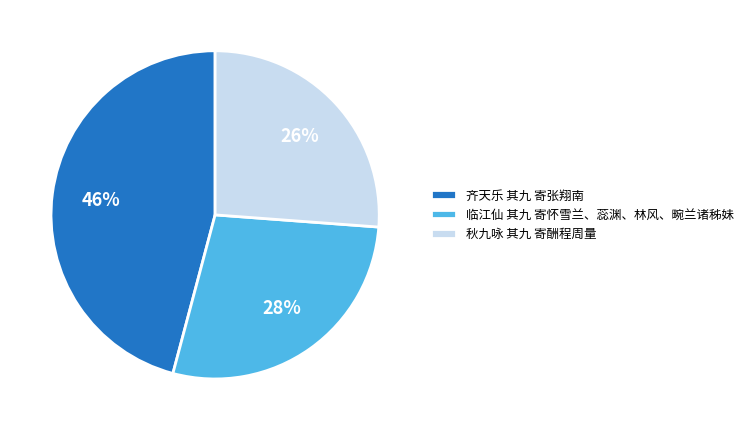

Do 秋九咏 其九 寄酬程周量 and 临江仙 其九 寄怀雪兰、蕊渊、林风、畹兰诸秭妹 together represent more than half of the pie?

Yes